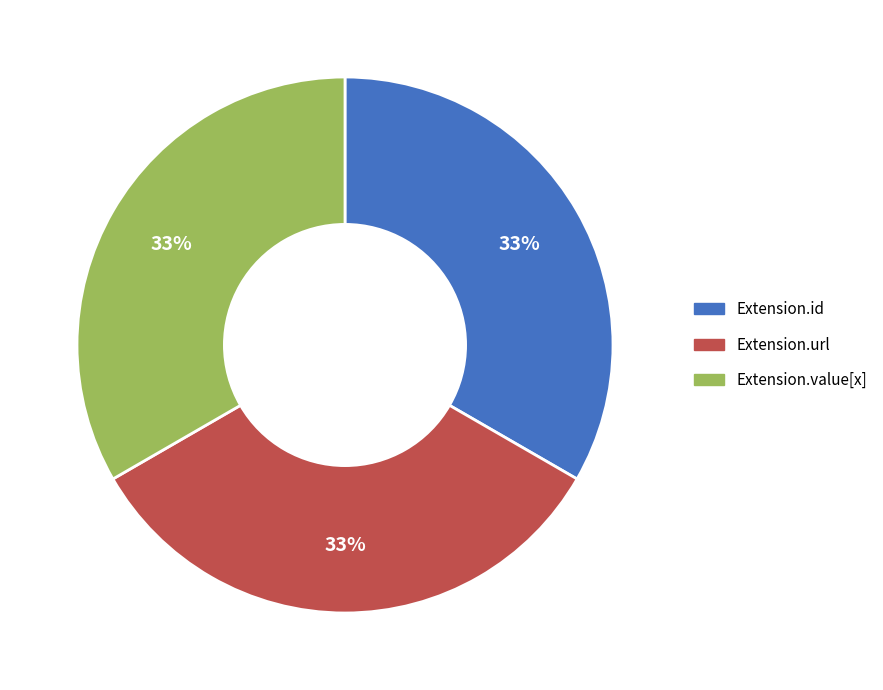

Does any single category account for the majority?

No